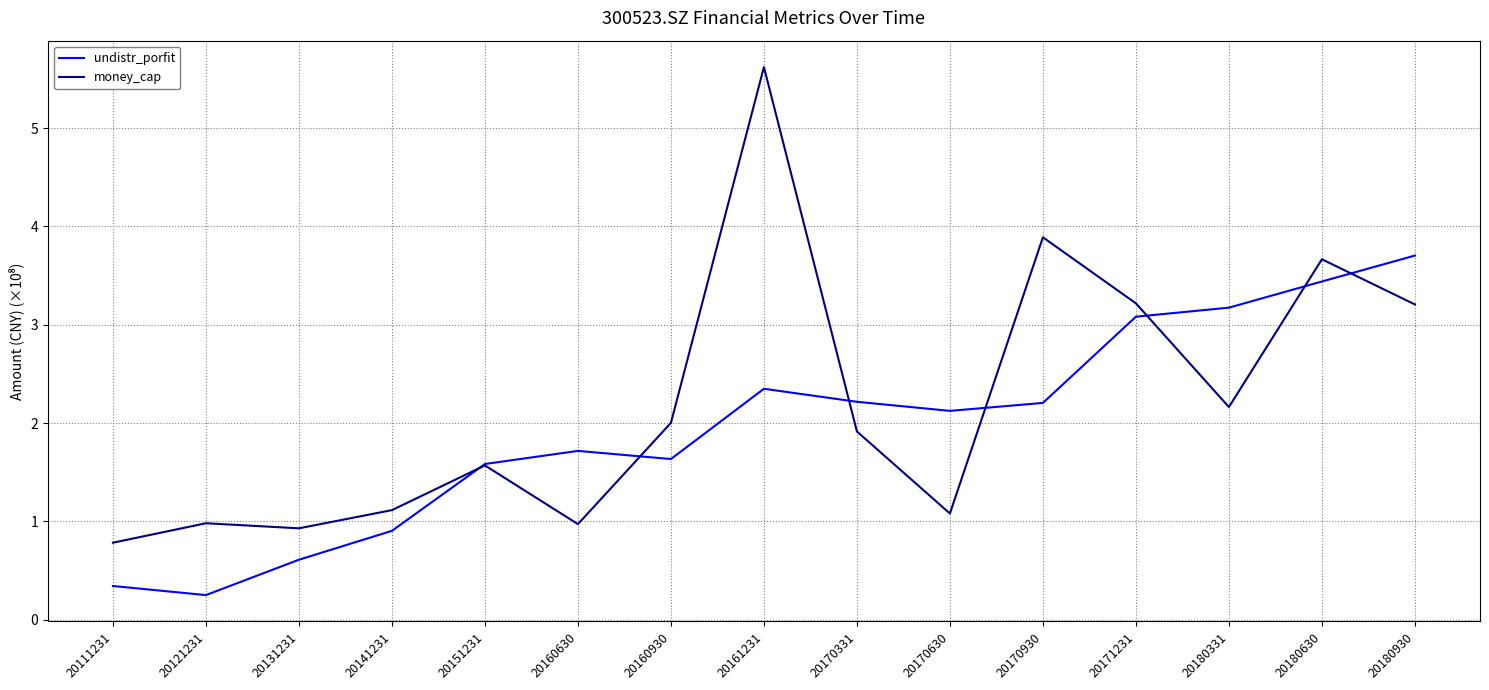

How many interior local peaks does the money_cap series have?

5